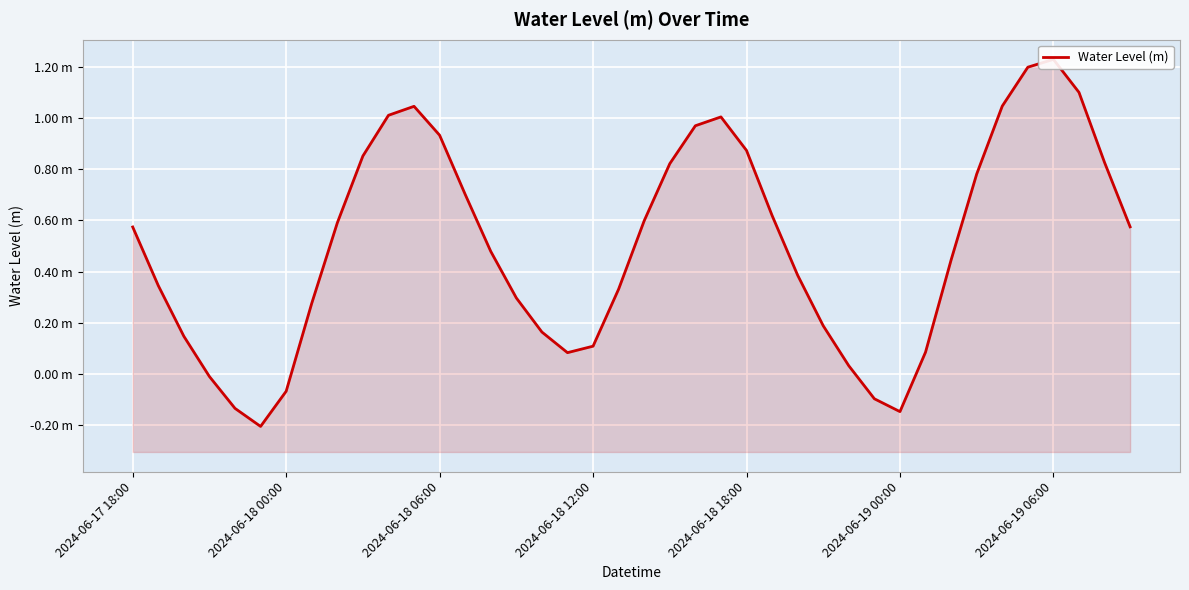

Reading left to right, transcribe all the data shown in this chart.

0.6	0.3	0.1	-0.0	-0.1	-0.2	-0.1	0.3	0.6	0.9	1.0	1.0	0.9	0.7	0.5	0.3	0.2	0.1	0.1	0.3	0.6	0.8	1.0	1.0	0.9	0.6	0.4	0.2	0.0	-0.1	-0.1	0.1	0.4	0.8	1.0	1.2	1.2	1.1	0.8	0.6